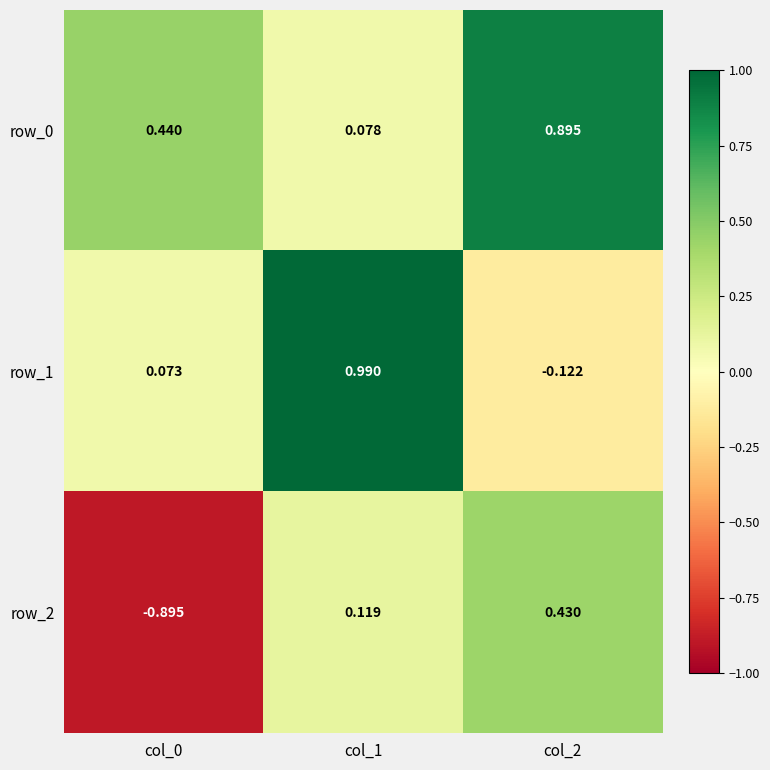

List the series in order of their peak value, highest first.

row_1, row_0, row_2